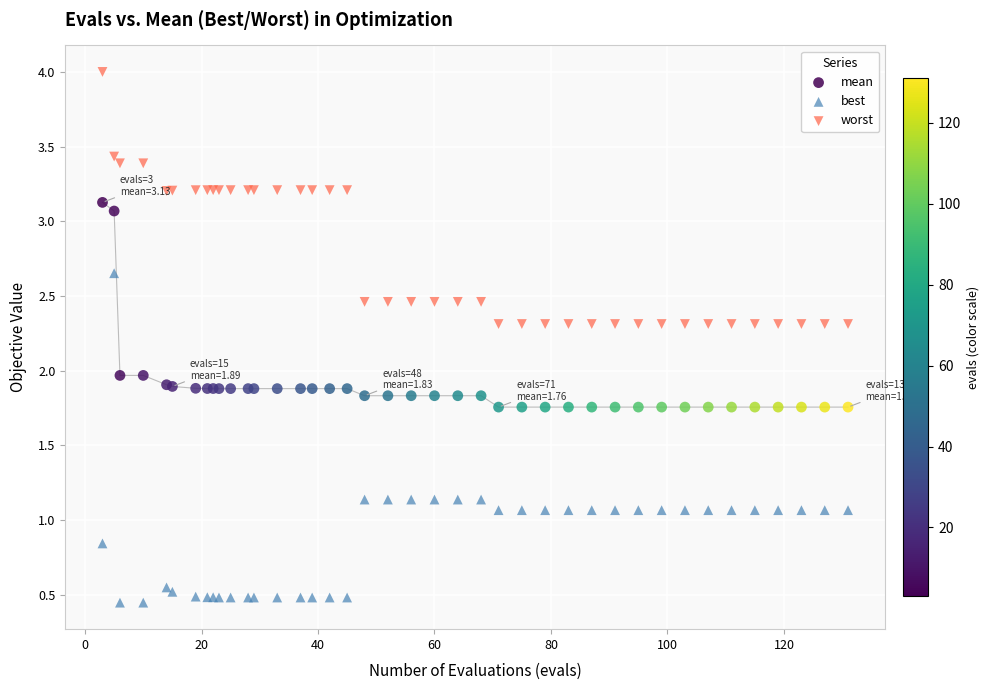

In the worst series, what Y value is closest to 3?

3.2